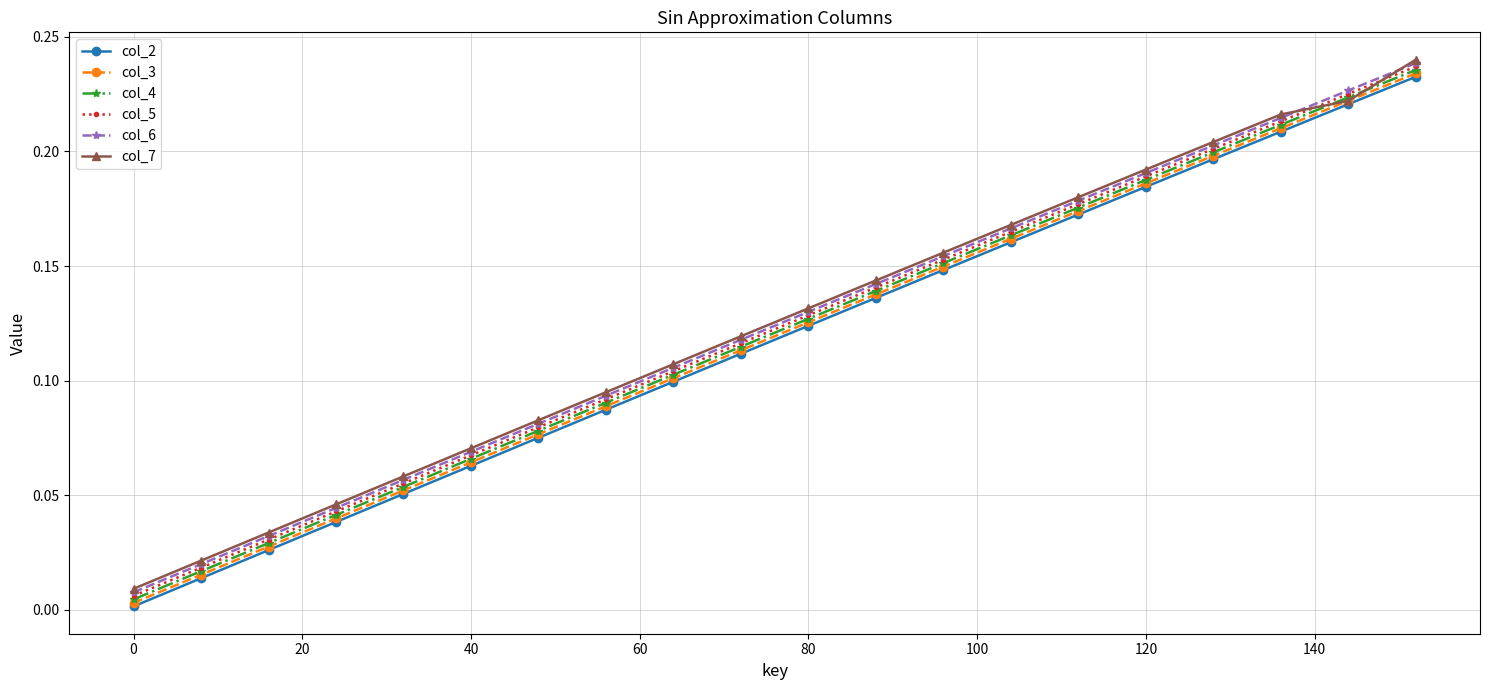

True or false: col_6 has more than 1 interior local peaks.

False